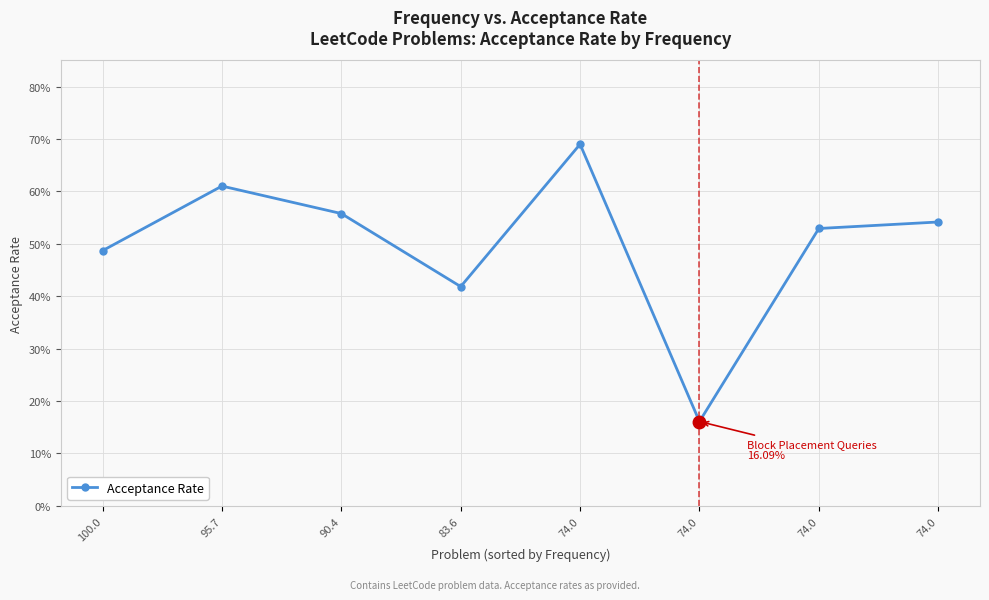

Reading right to left, what are all the values shown in this chart?

74.0=0.5	74.0=0.5	74.0=0.2	74.0=0.7	83.6=0.4	90.4=0.6	95.7=0.6	100.0=0.5